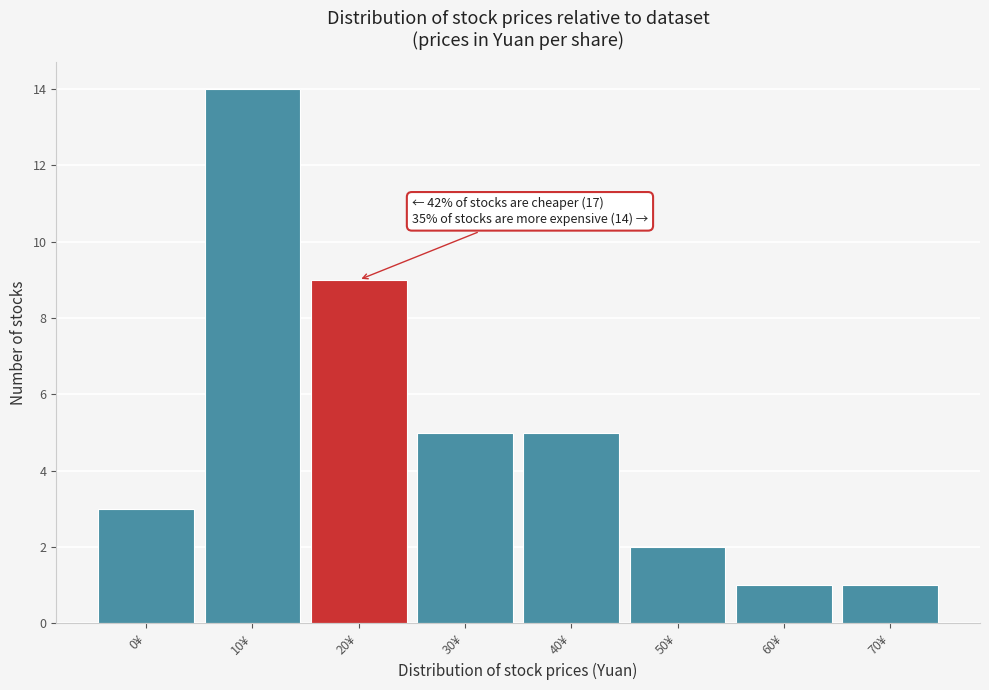

Reading left to right, what are all the values shown in this chart?

3	14	9	5	5	2	1	1